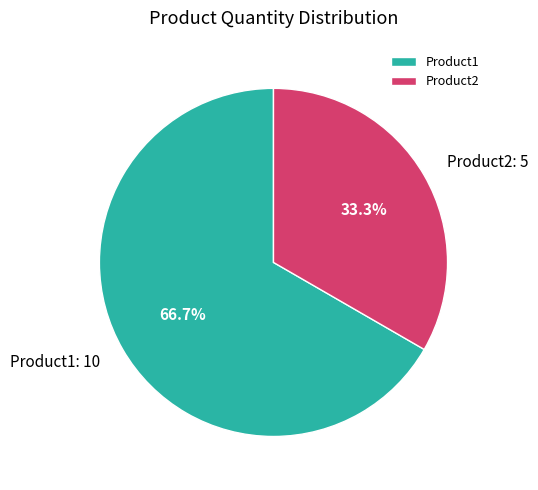

Is the sum of Product1 and Product2 greater than half?

Yes